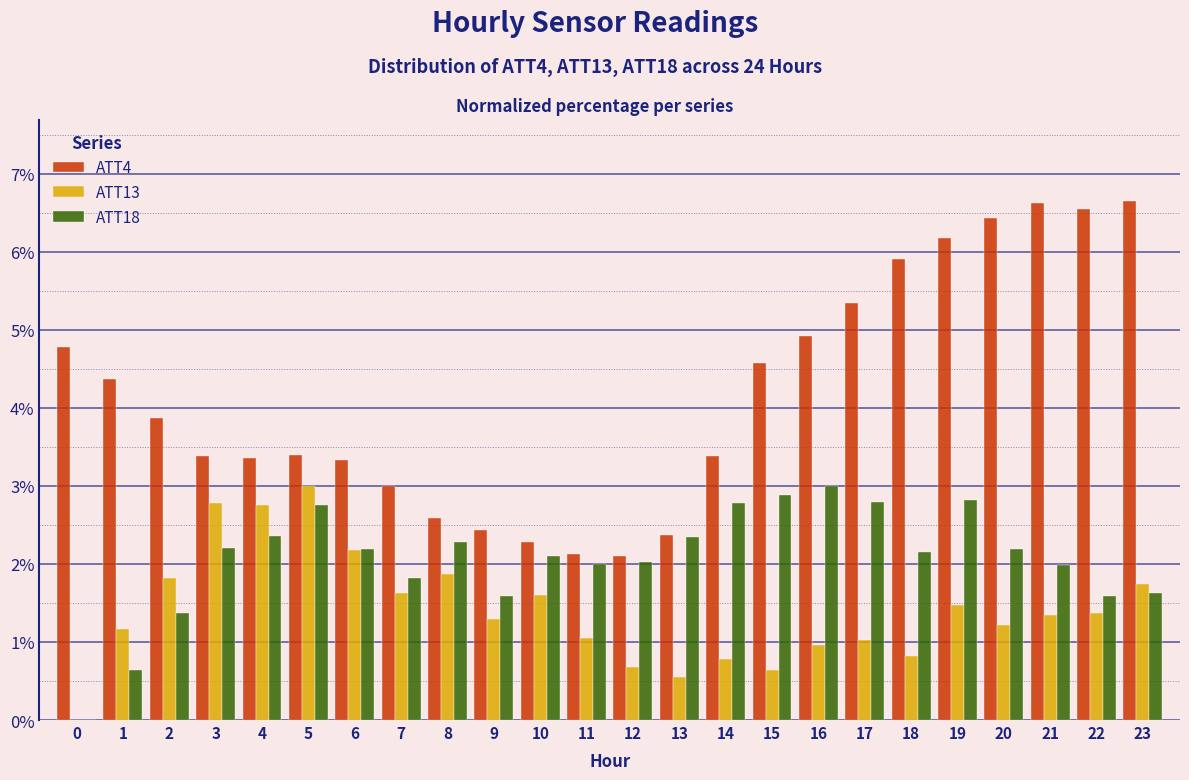

Read the ATT4 value at 6.

3.3